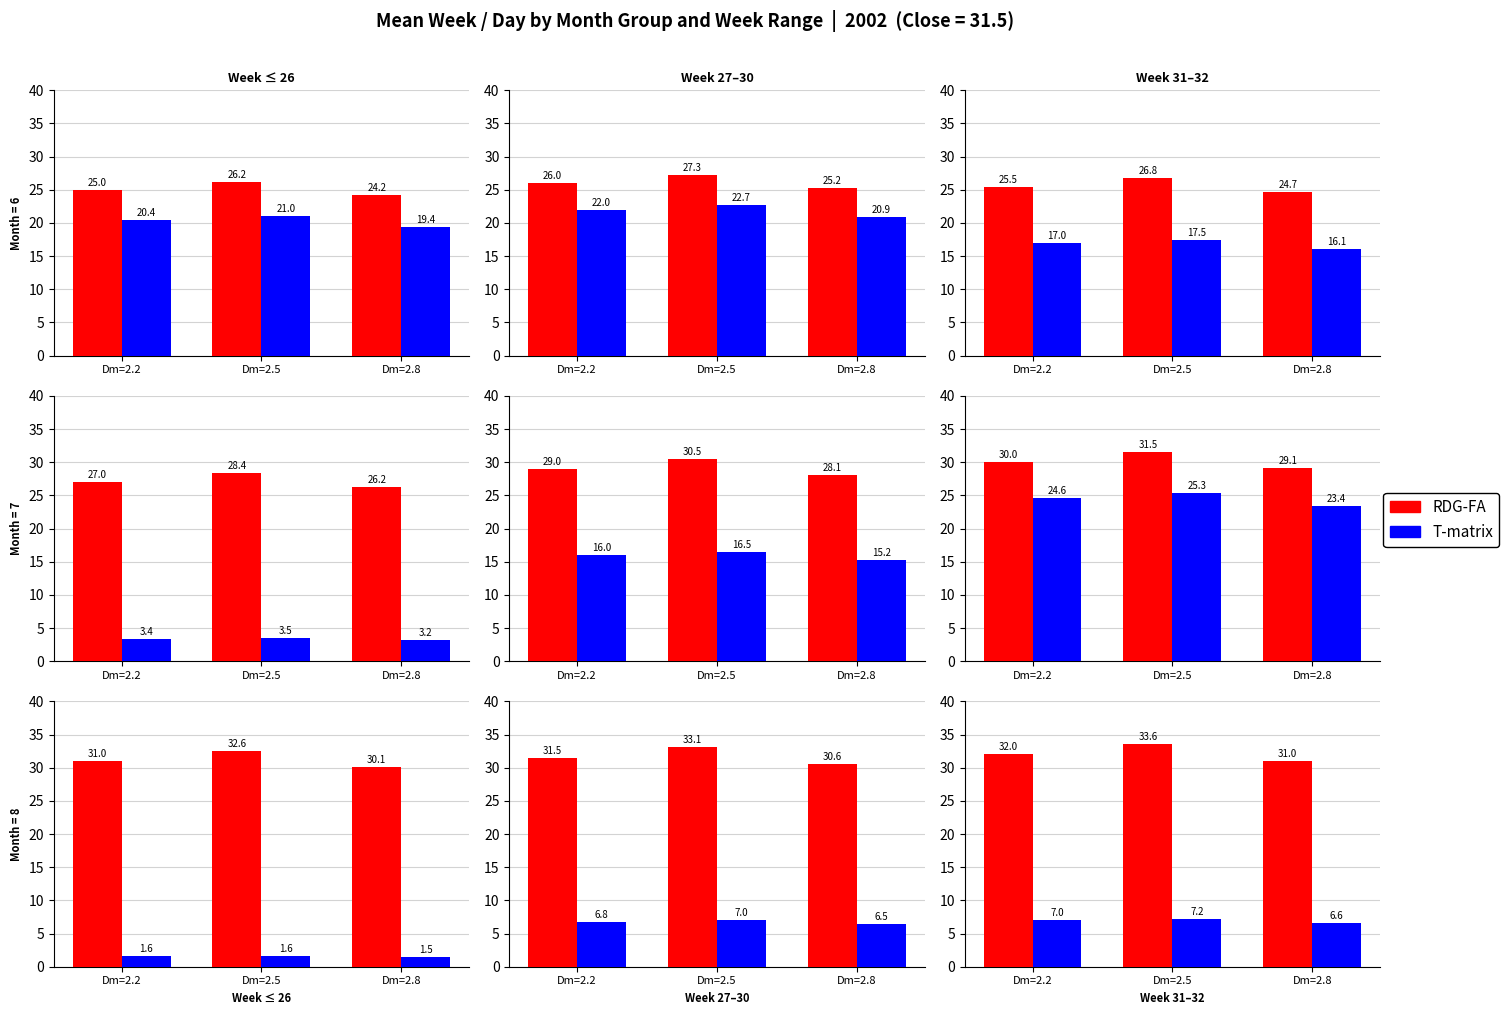

The T-matrix series shows 2.0 at Dm=2.8. True or false?

False